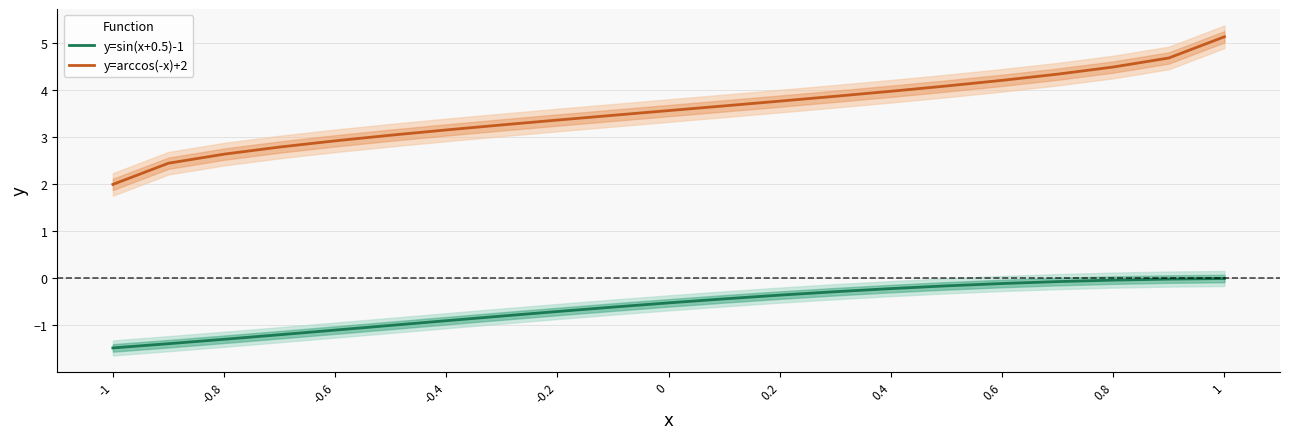

What is the value of the y=arccos(-x)+2 point at the 11th from the left?

3.6